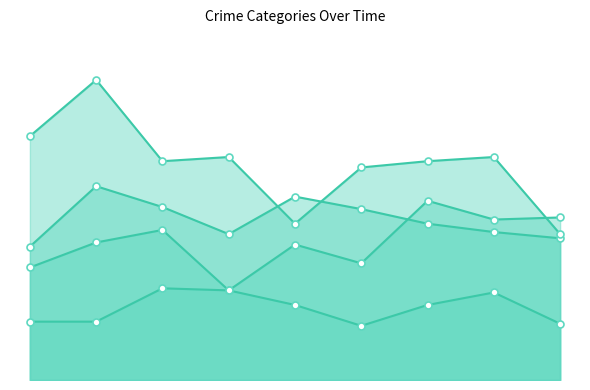

Does the chart have visible grid lines?

No